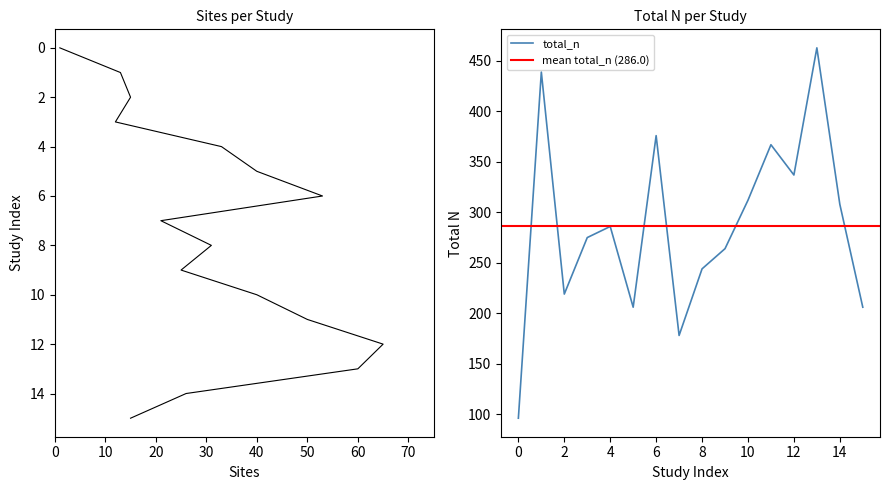

True or false: total_n has a value of 103 at 12.

False